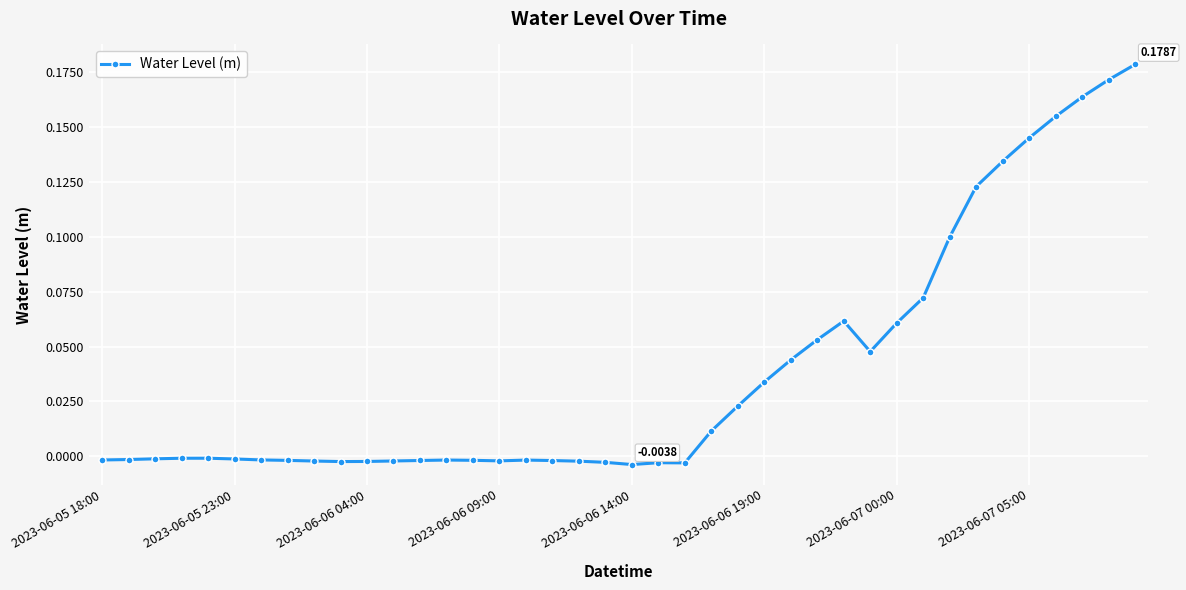

What is the sum of all values?

1.5